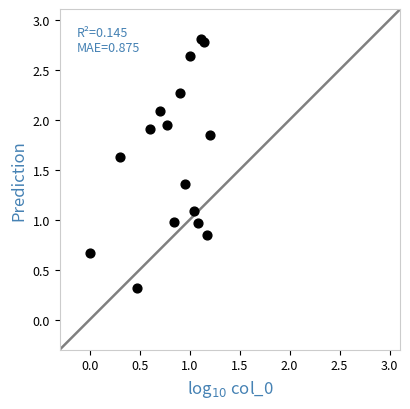

What is the range of Y values (max minus min)?

2.5